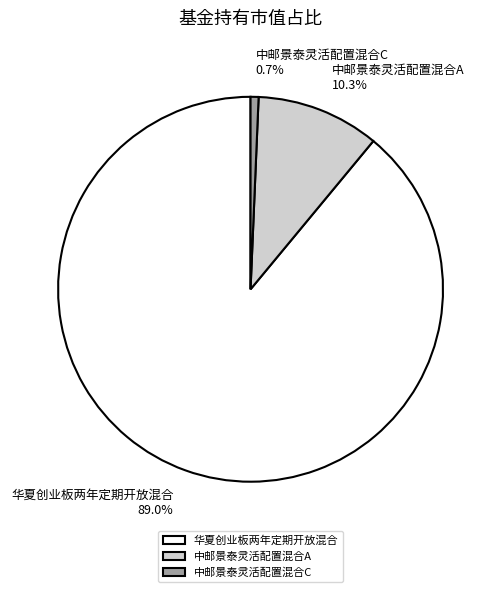

True or false: 华夏创业板两年定期开放混合 accounts for 99% of the total.

False